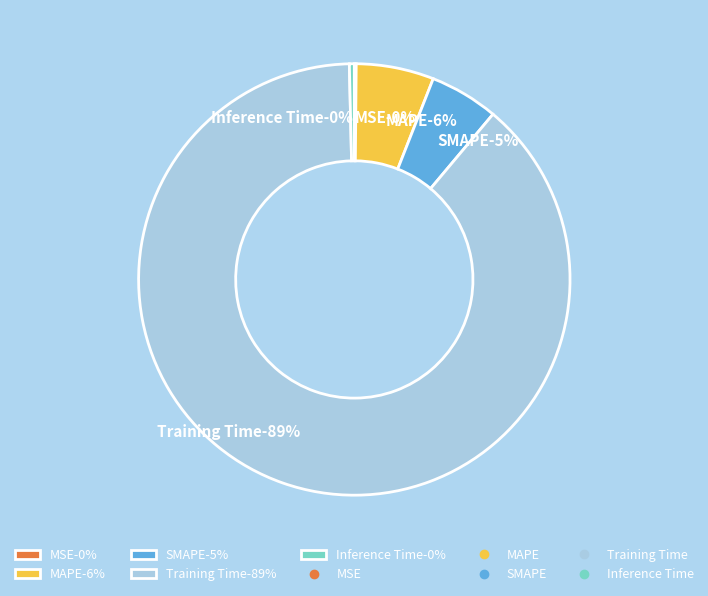

How much of the chart is everything except MSE?

99.9%